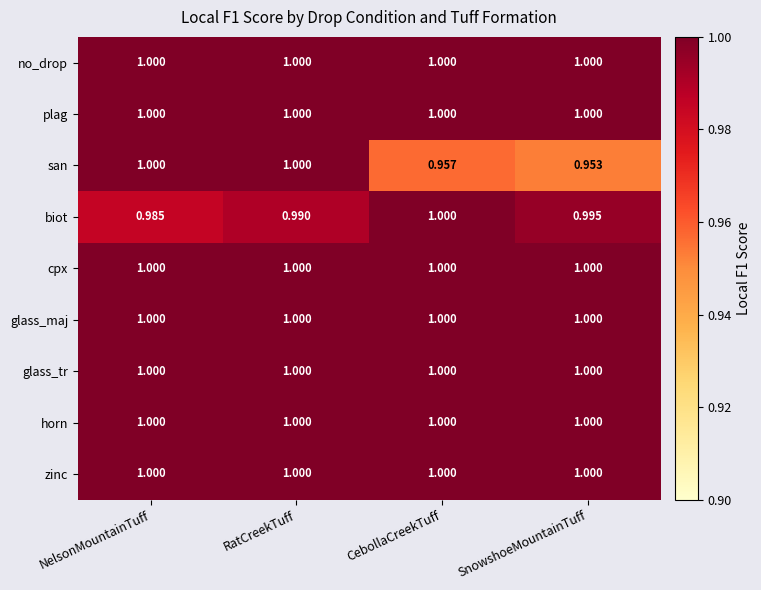

Which series changed the most between CebollaCreekTuff and SnowshoeMountainTuff?

biot